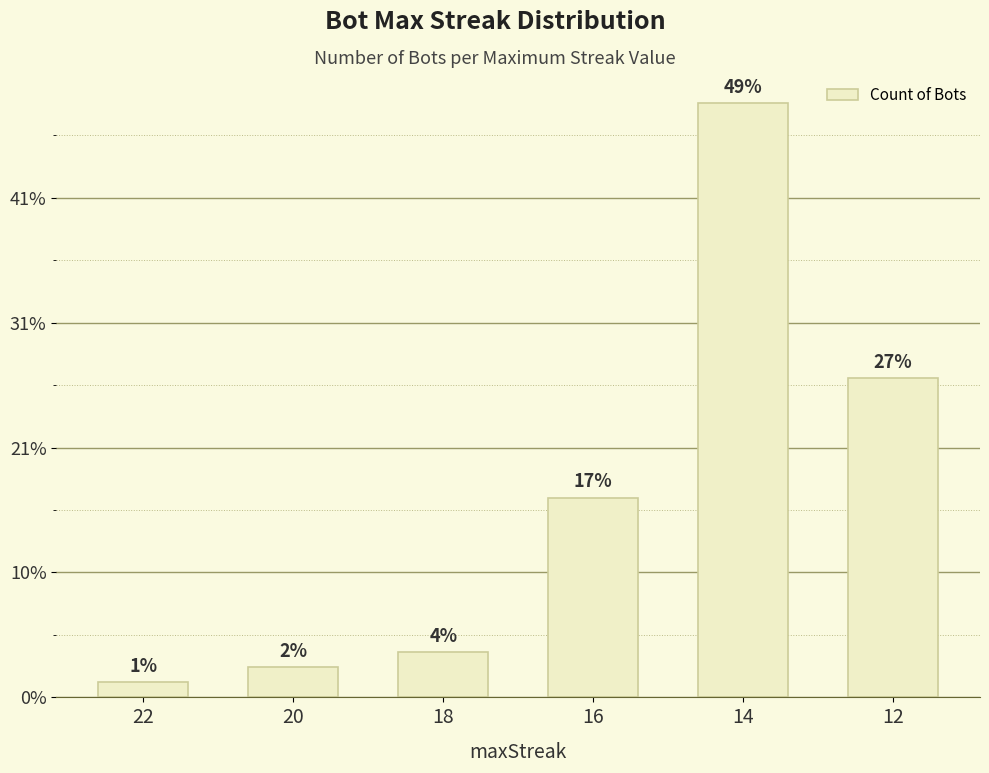

At which category does the chart reach its peak across all series?

14